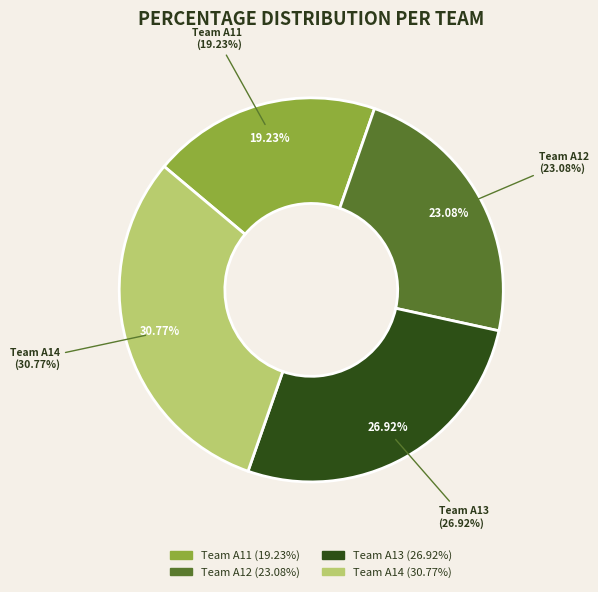

Is there any slice that represents more than half of the pie?

No